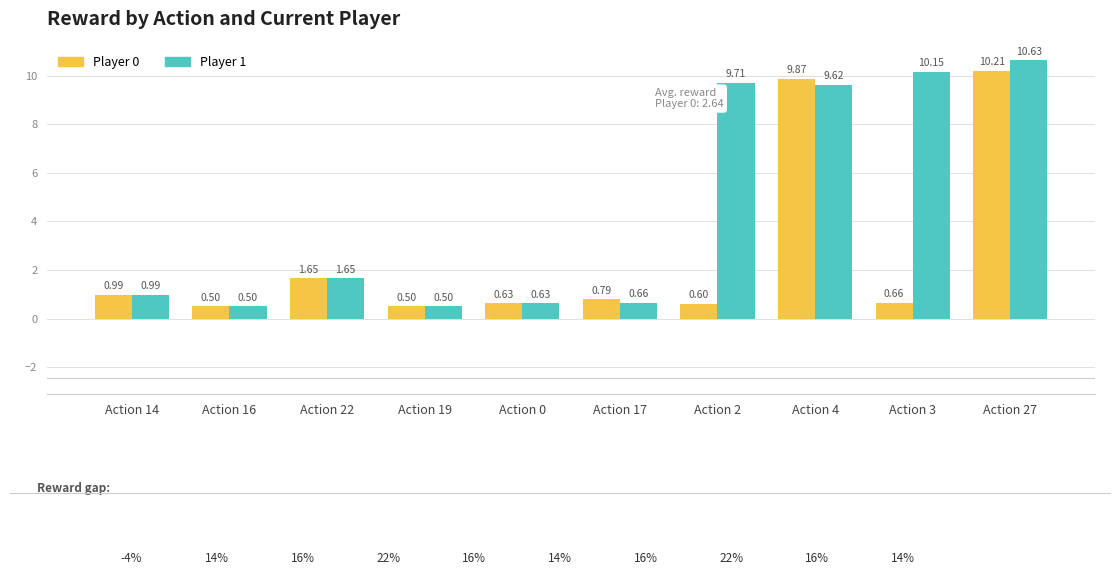

Is the value of Player 1 at Action 22 greater than the value of Player 0 at Action 2?

Yes